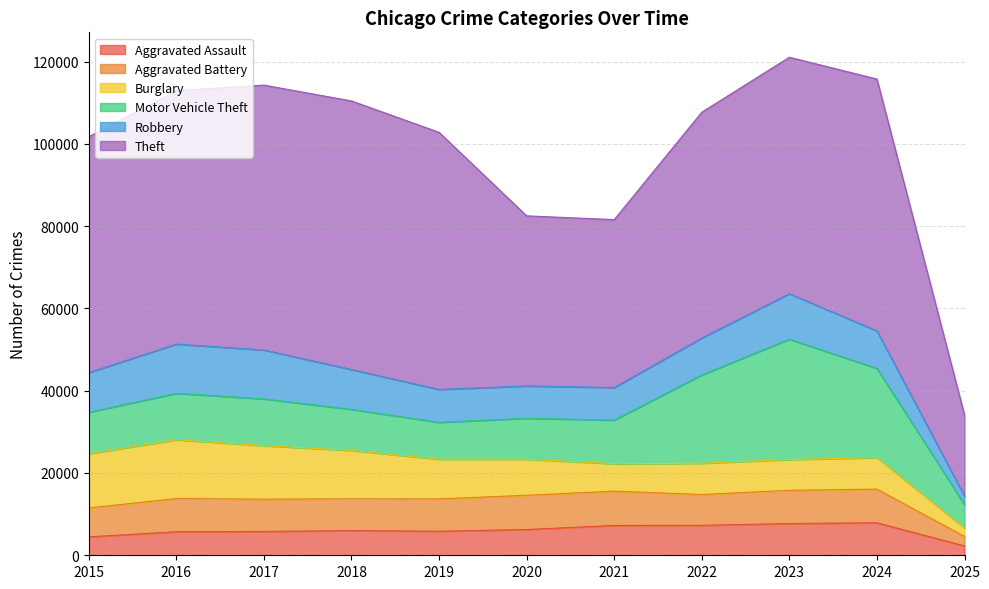

Where is the first local maximum for Robbery?

2016